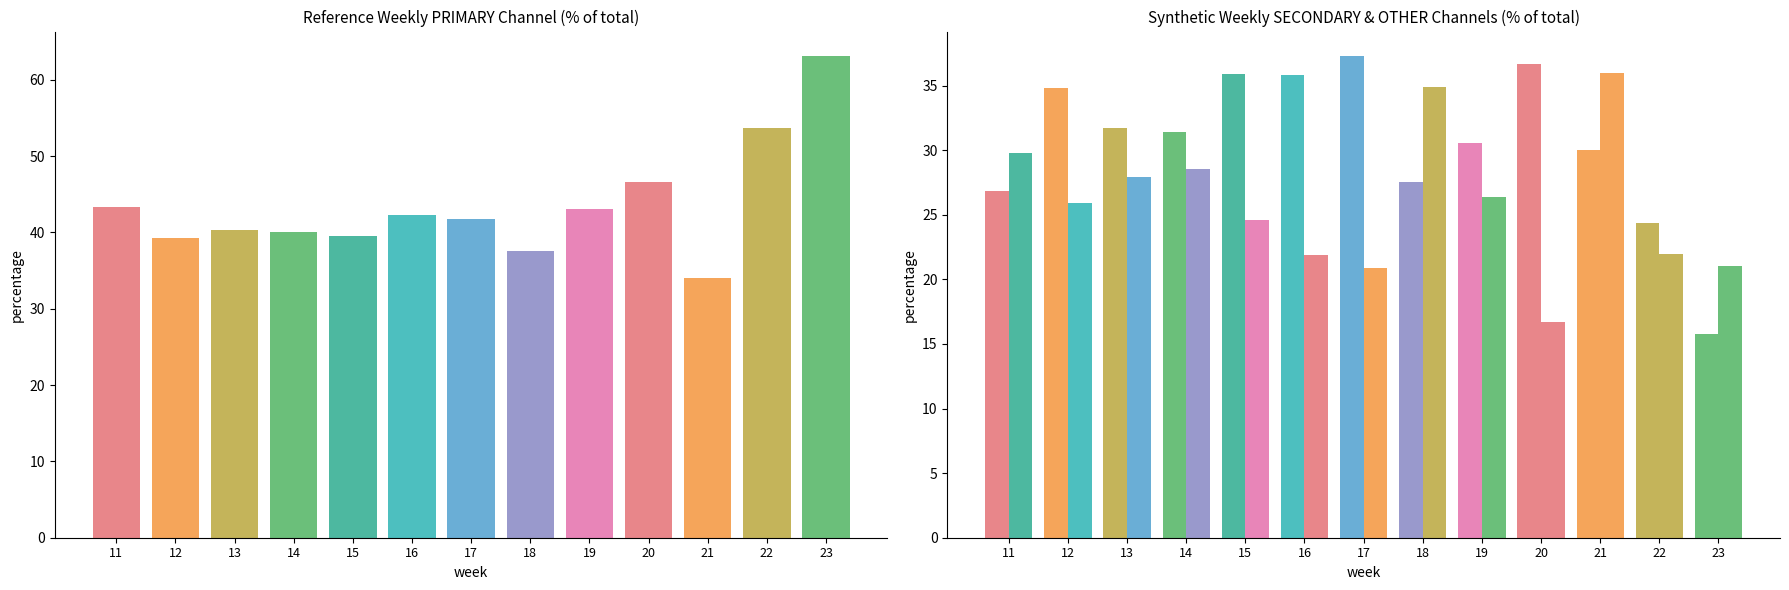

What is the difference between the second highest and minimum values in the PRIMARY series?

19.7